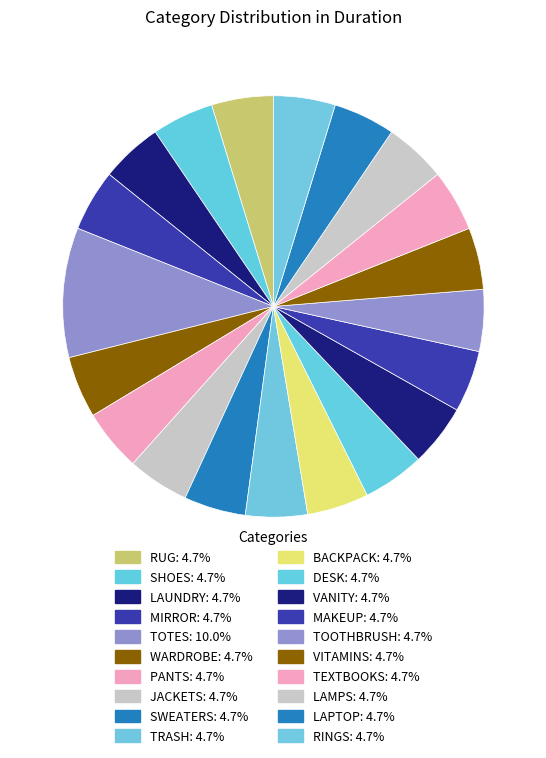

Does any single category account for the majority?

No